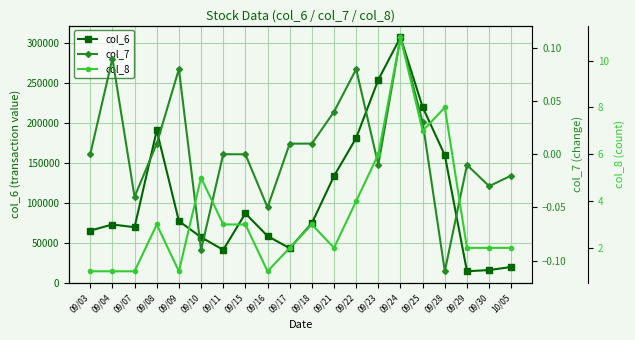

True or false: col_6 has a value of 73100.0 at 09/04.

True